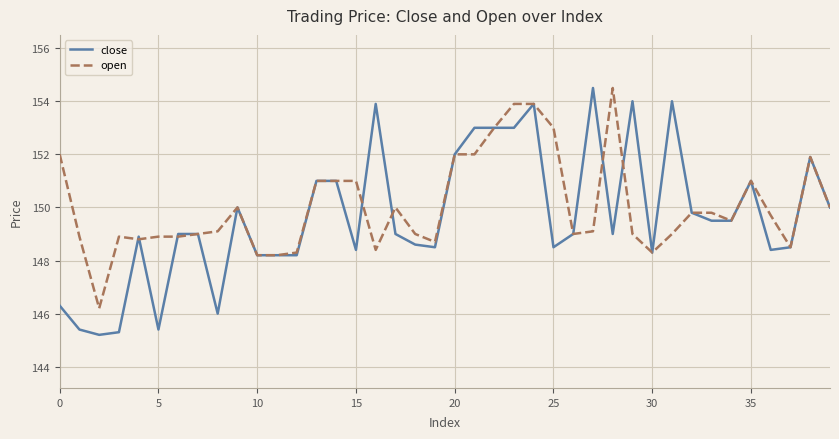

True or false: open has more than 0 interior local peaks.

True